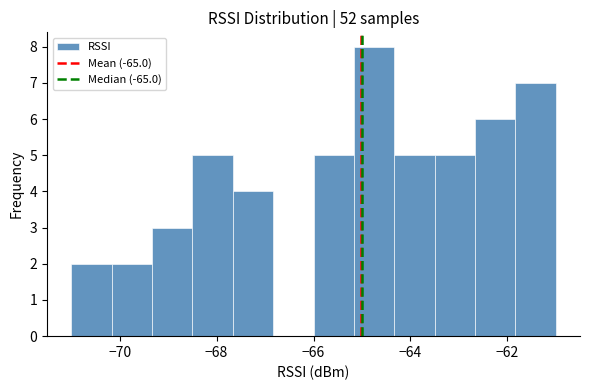

How tall is the bar that spans -66.0 to -65.2 on the x-axis? Neither the bar edges nor the heights are printed on the chart, so give them approximately, as read against the axes.

5